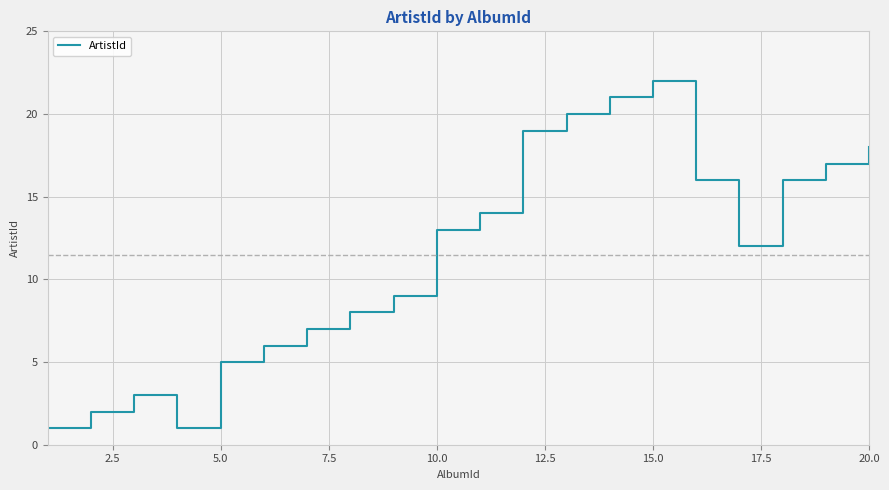

What is the difference between the maximum and minimum values?

21